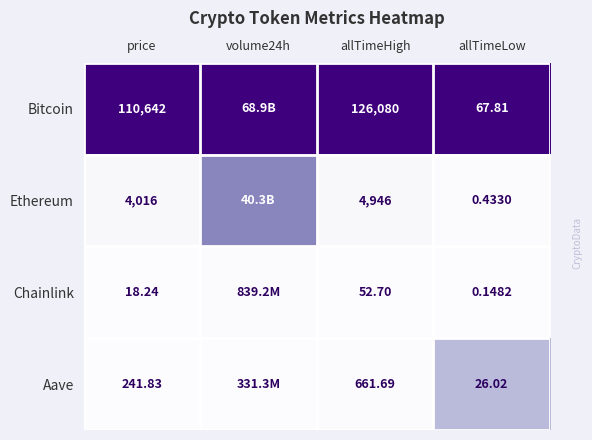

Rank the series at allTimeLow from lowest to highest value.

Chainlink, Ethereum, Aave, Bitcoin